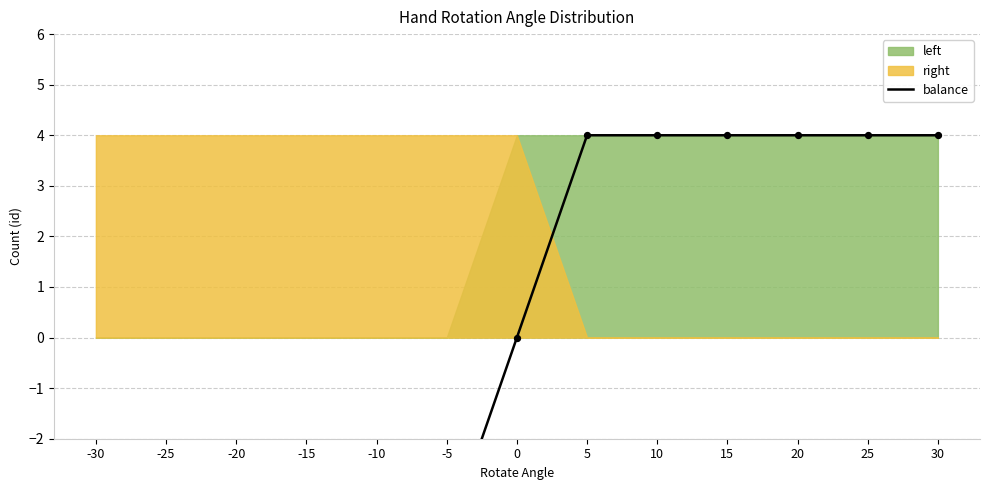

Which has a higher value, -30 or -5?

-30